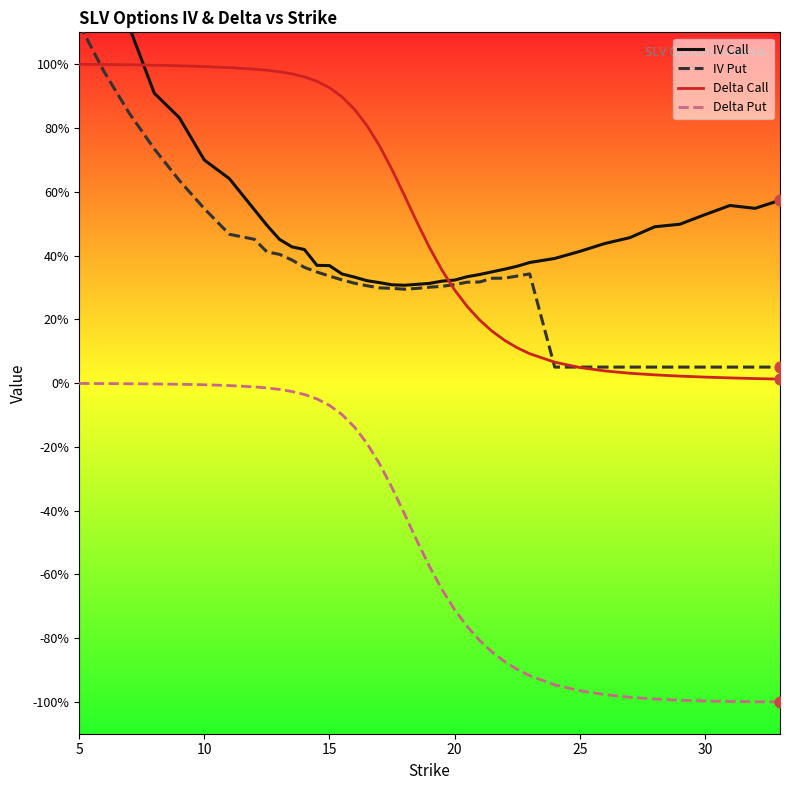

Which series contains the highest Y value?

IV Call